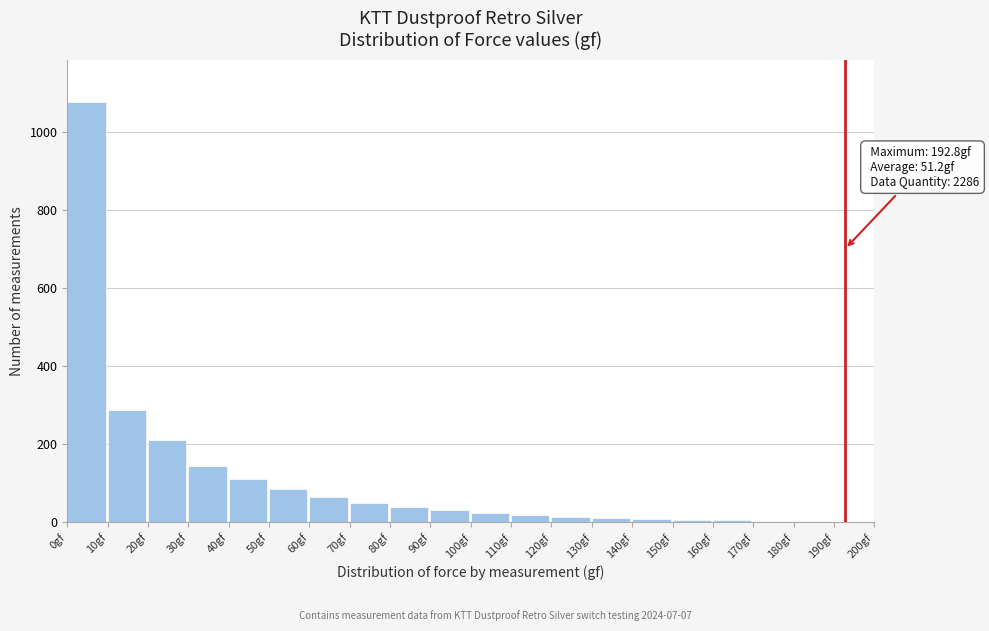

At which category does the chart reach its peak across all series?

0gf